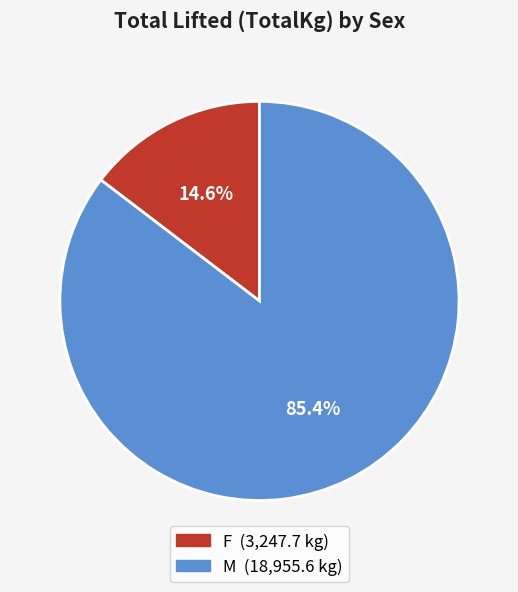

Is there a majority slice in this chart?

Yes